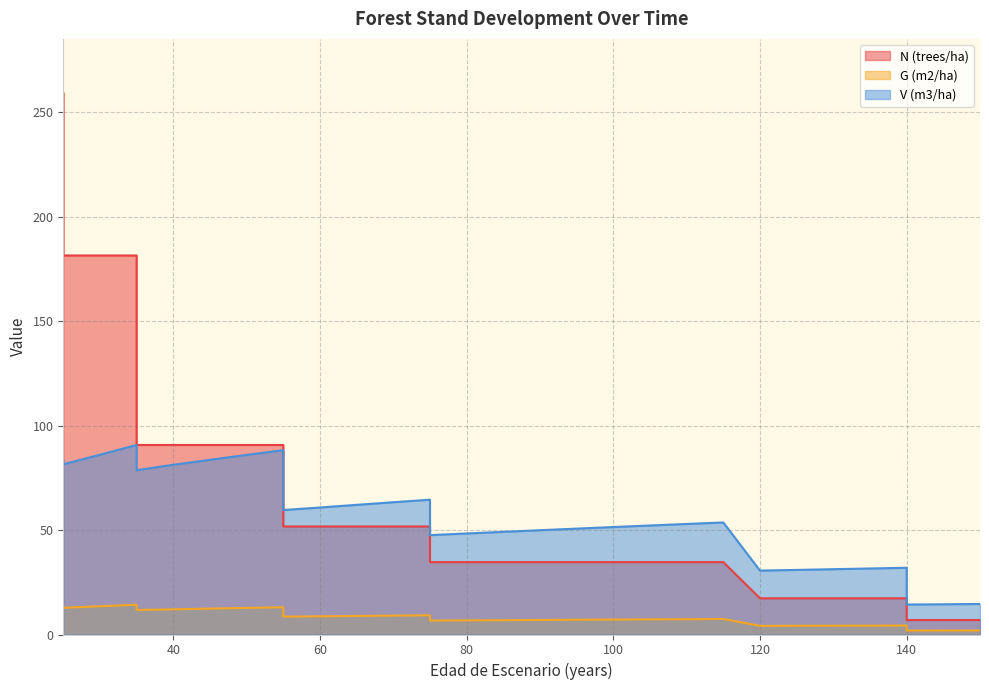

What is the sum of the G (m2/ha) values at 145 and 30?

15.4